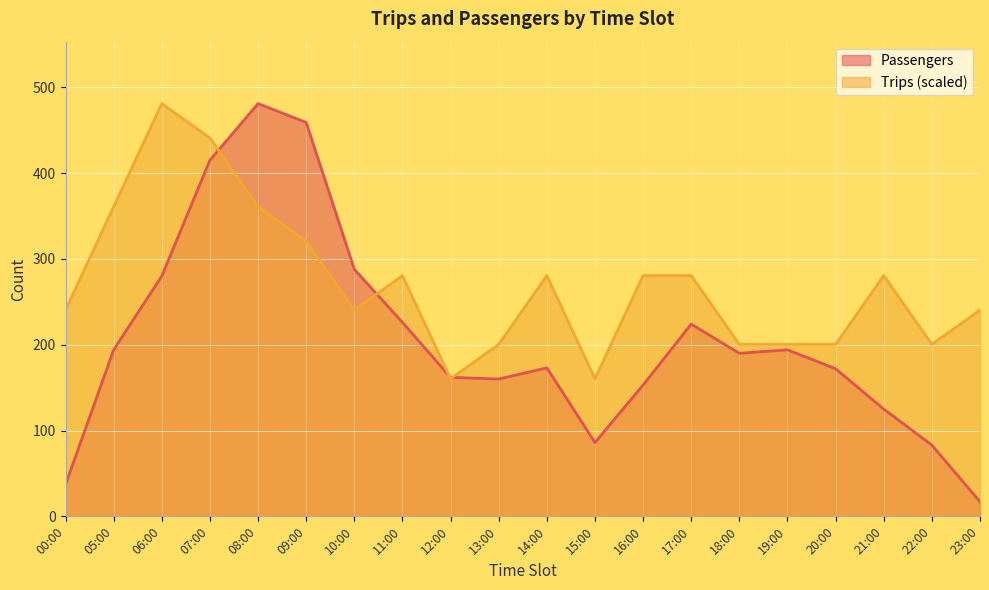

What is the lowest value of the Trips series?

160.3